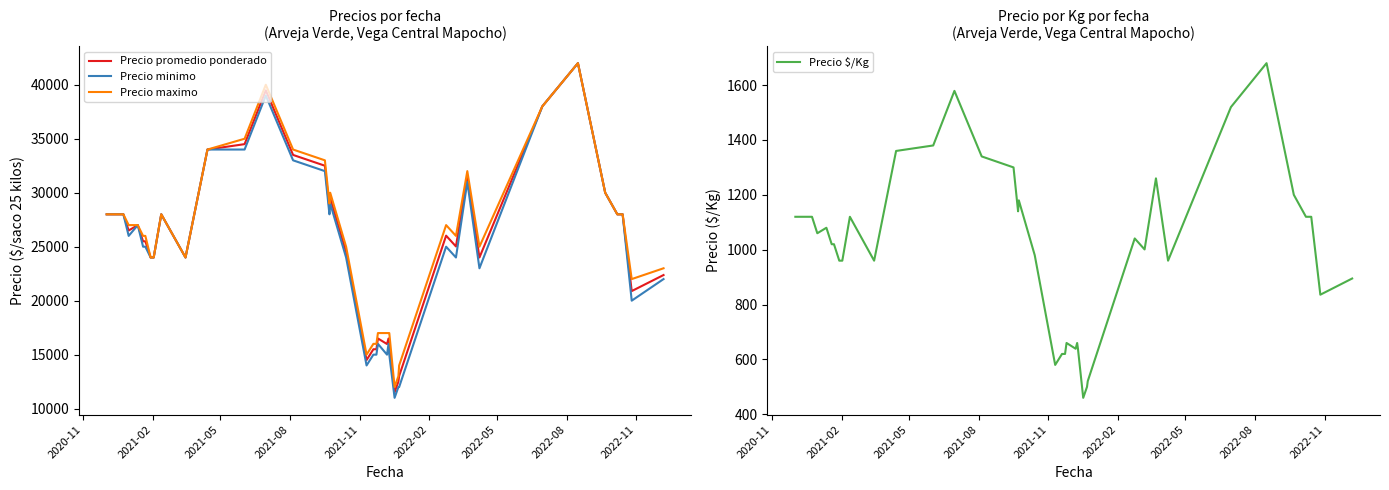

What is the maximum value for Precio maximo?

42000